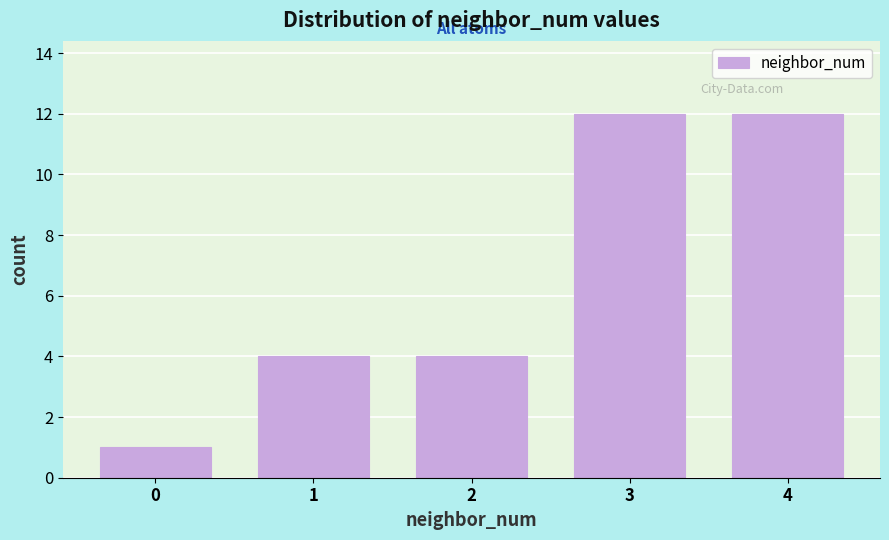

Reading right to left, list all the values displayed in this chart.

4=12	3=12	2=4	1=4	0=1